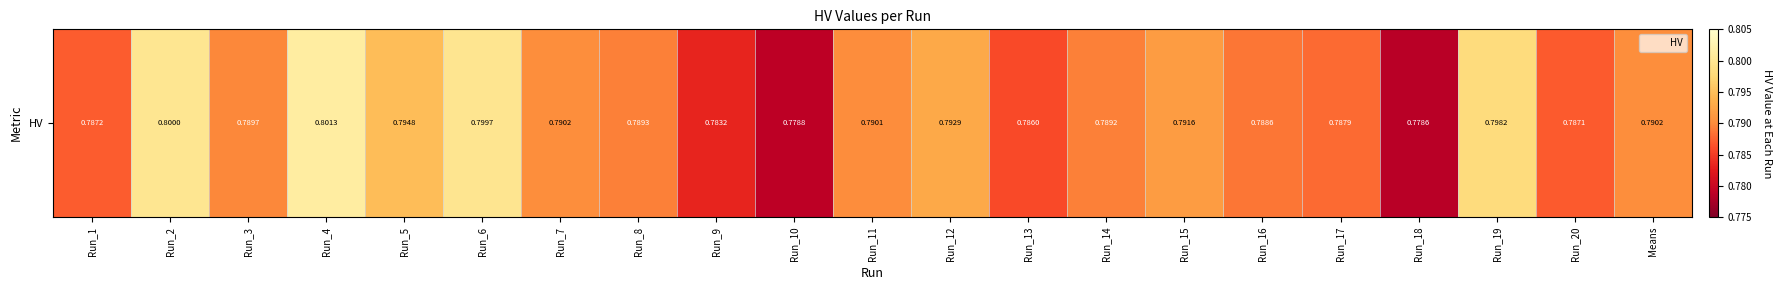

At which category does the chart reach its minimum across all series?

Run_18